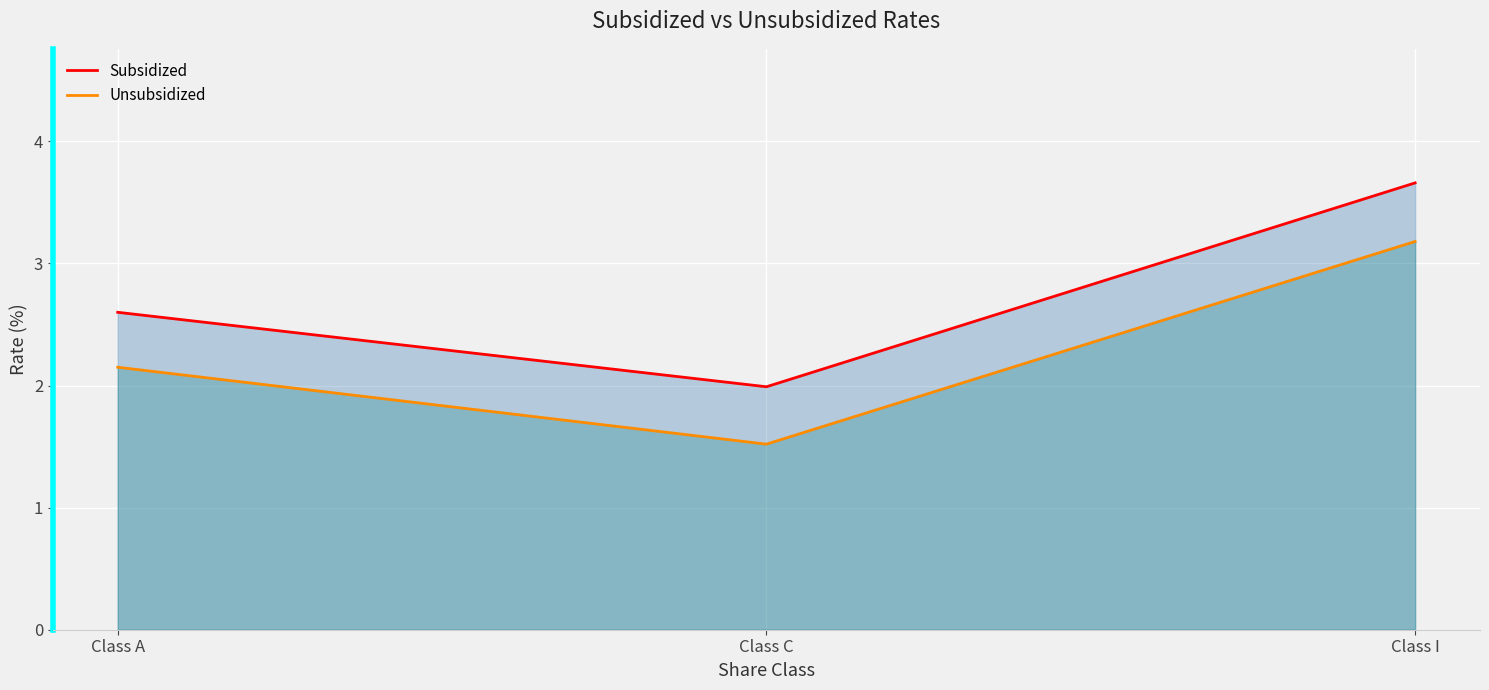

At which label does Subsidized first exceed 2?

Class A